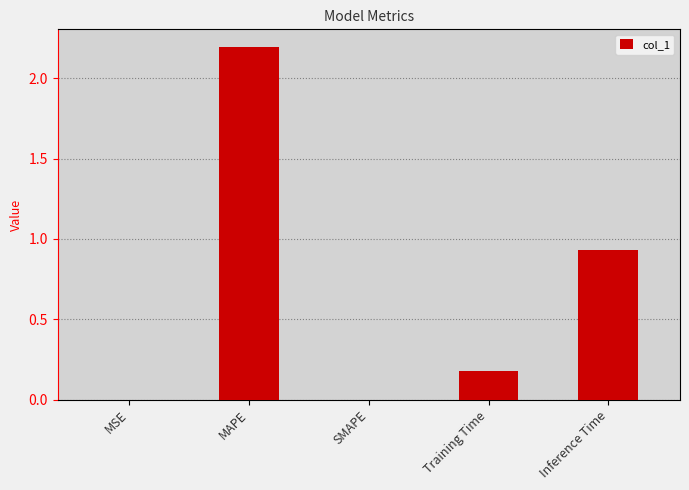

The chart shows a value of 1.2 at Inference Time. True or false?

False